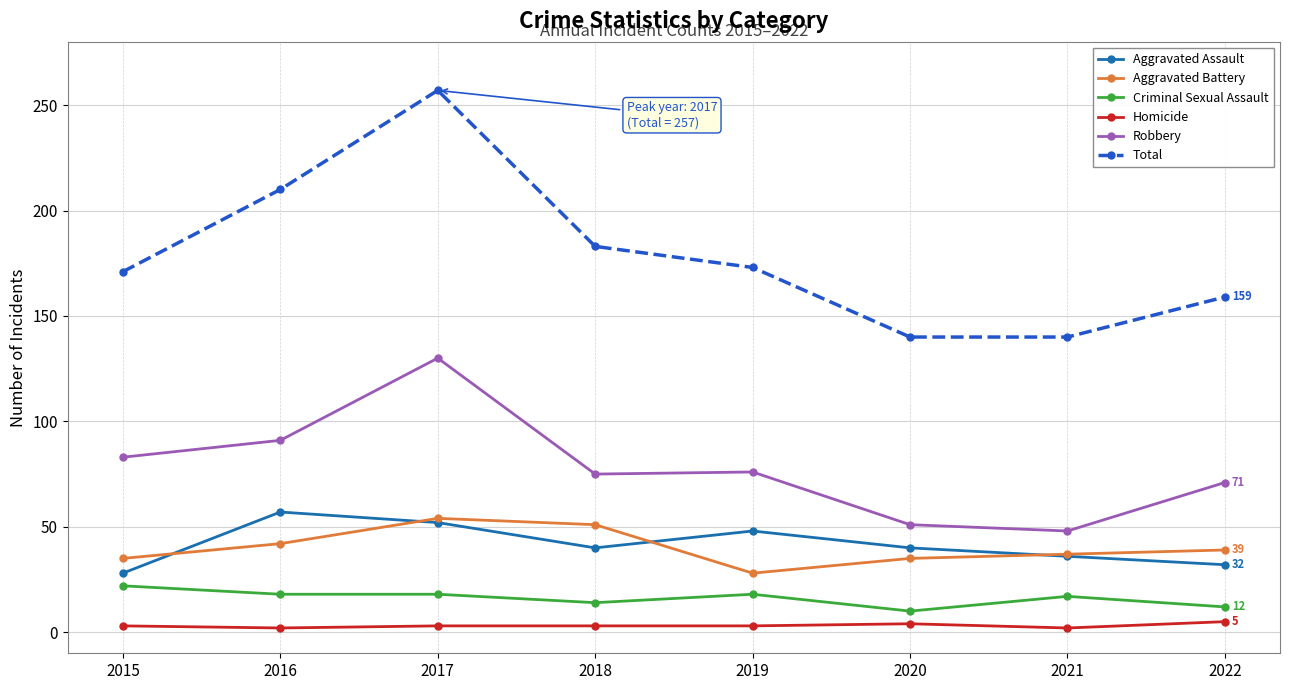

At 2016, list the series in order from smallest to largest.

Homicide, Criminal Sexual Assault, Aggravated Battery, Aggravated Assault, Robbery, Total